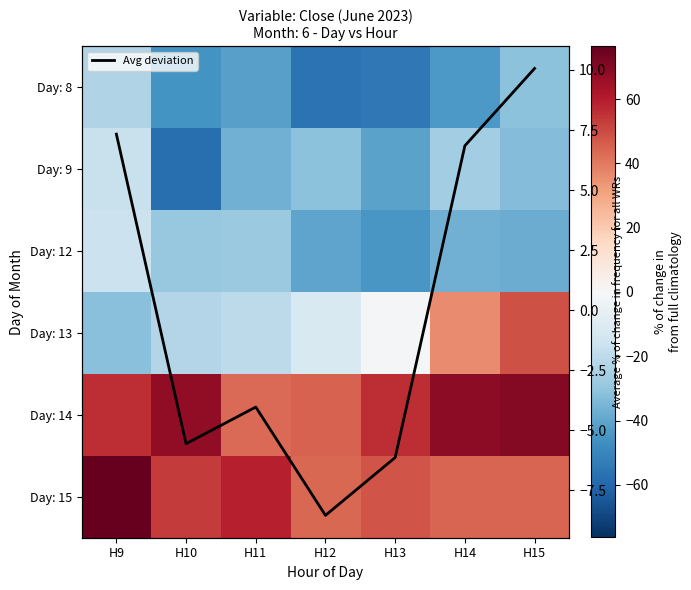

The value of Day: 15 at H10 is 28.8. True or false?

False